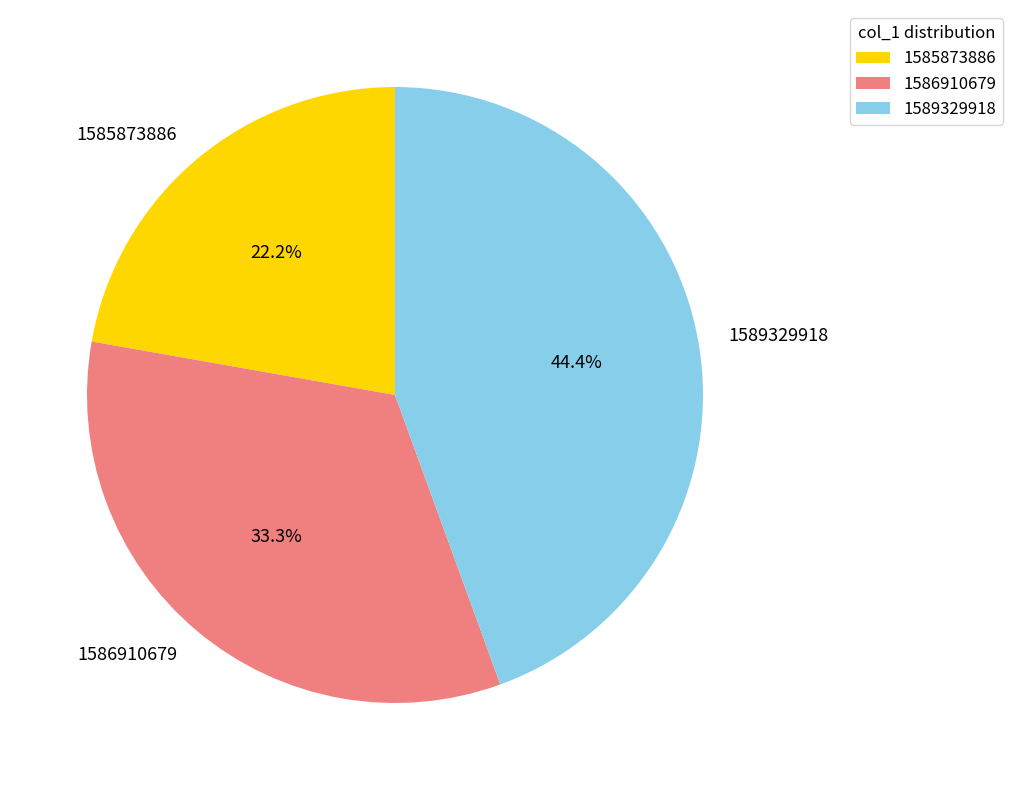

Which slice is the largest?

1589329918